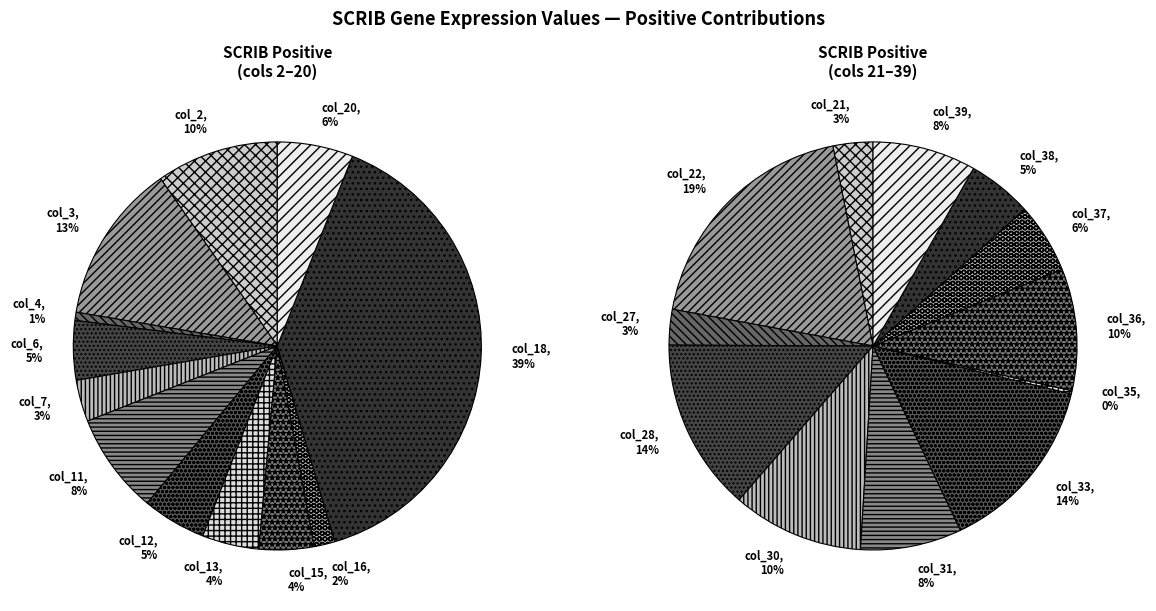

Is there any slice that represents more than half of the pie?

No